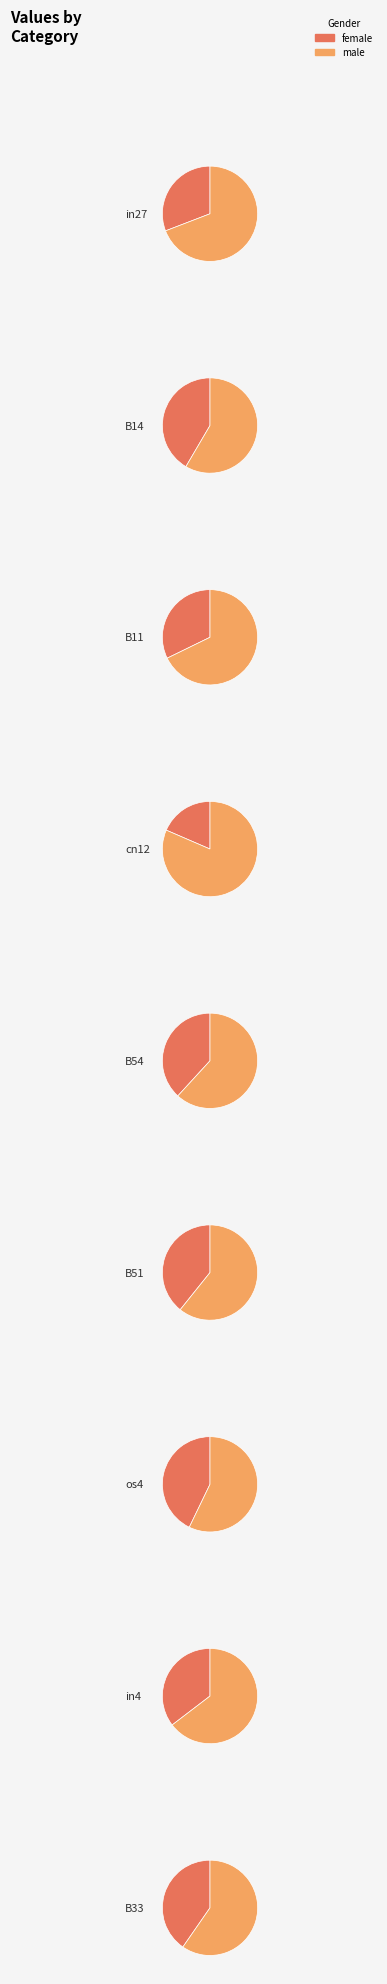

How many segments does this pie chart have?

9